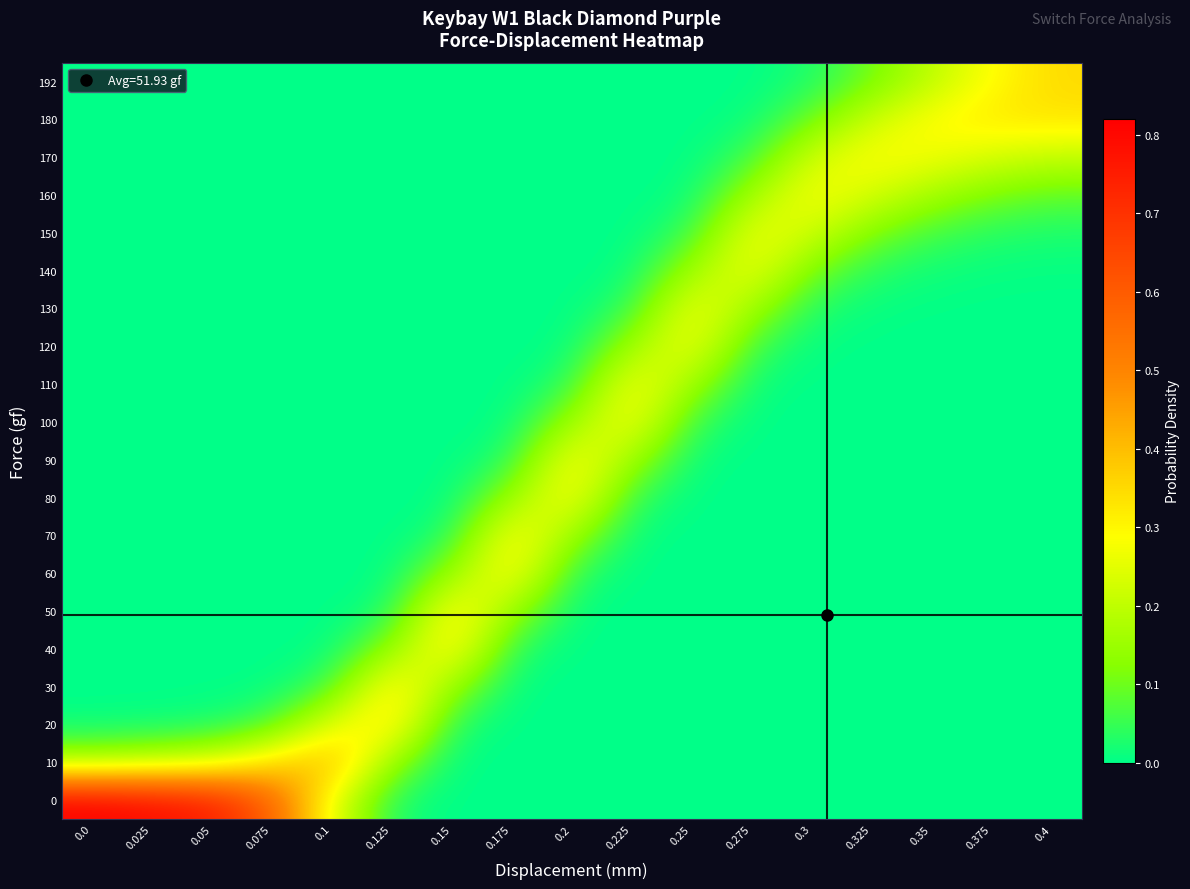

At which category is the sum across all series the highest?

0.225